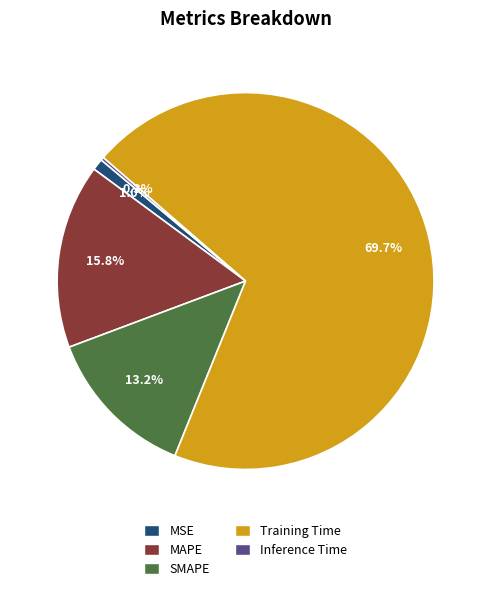

Which has a higher value, MSE or Training Time?

Training Time